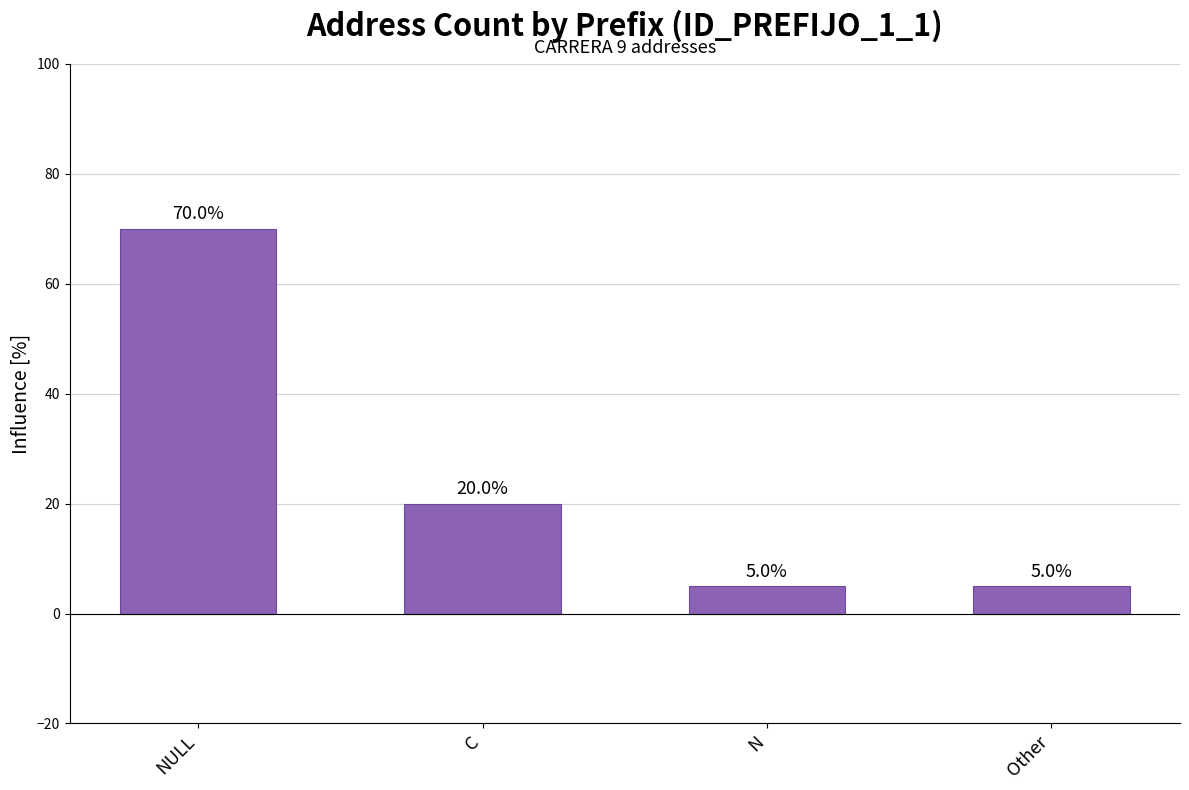

How many data points are less than 20?

2